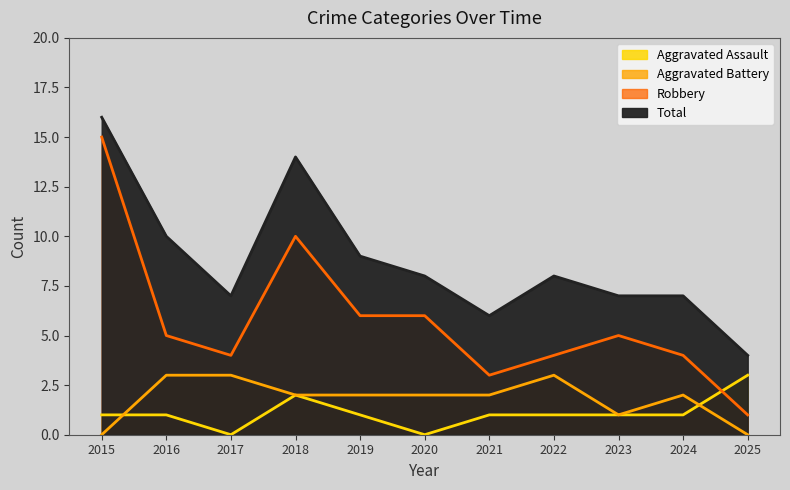

Which series has the largest total across all categories?

Total